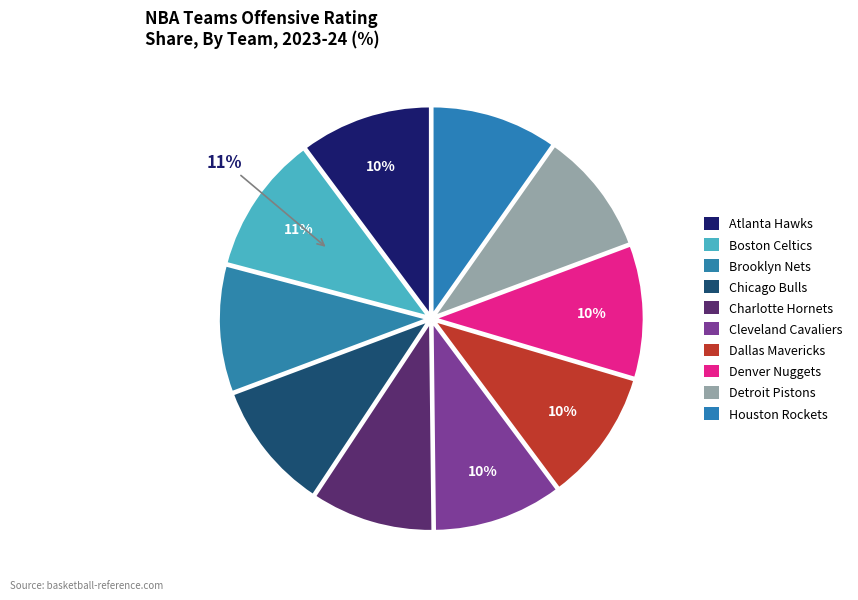

Which category has the smallest portion of the pie?

Charlotte Hornets